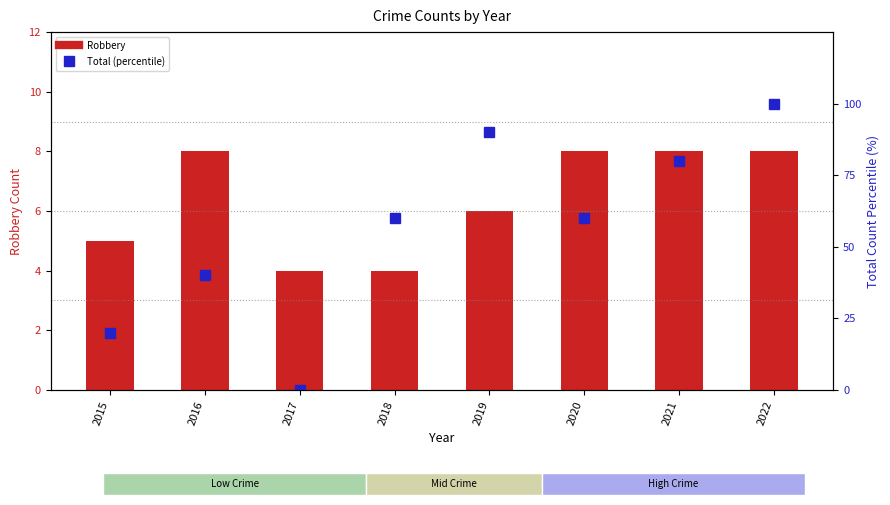

Which series changed the most between 2017 and 2022?

Total (percentile)